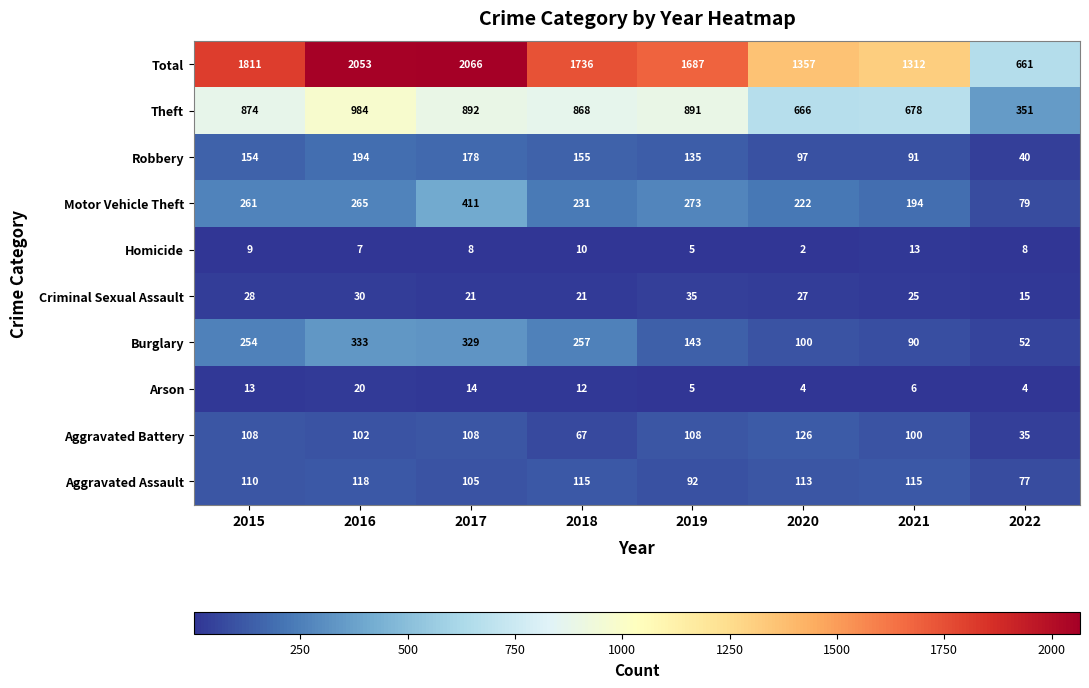

What is the approximate value of Robbery at 2018, to the nearest 10?

160